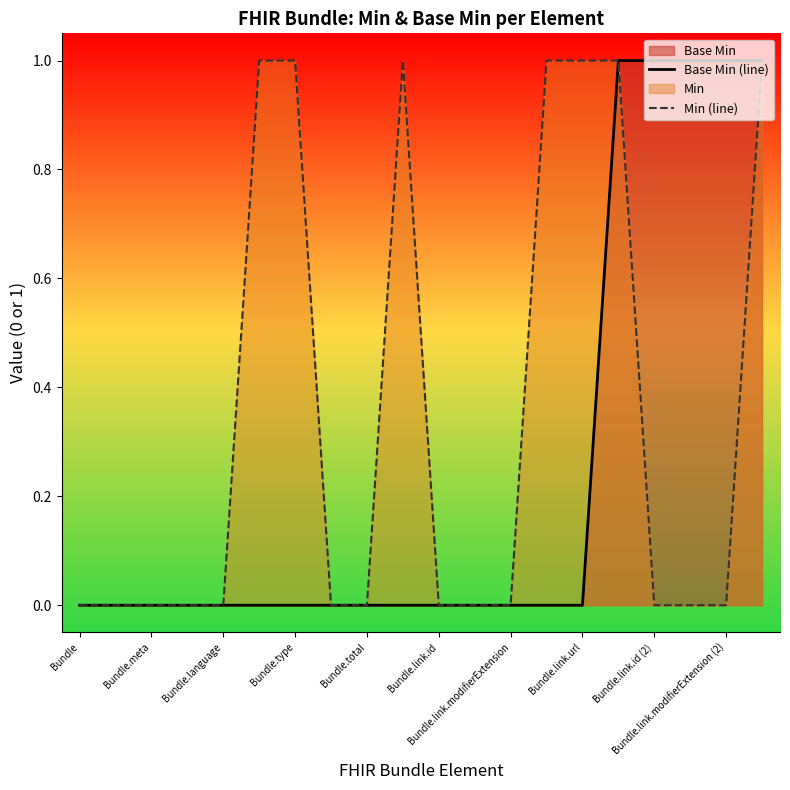

Count the number of categories in the chart.

20